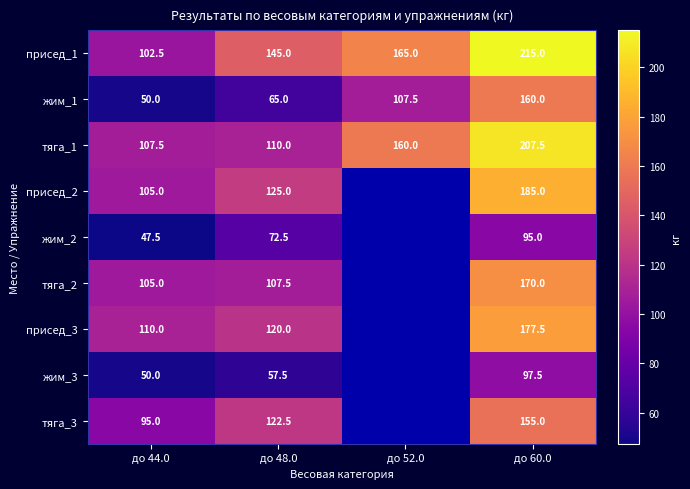

The value of присед_3 at до 44.0 is 110.0. True or false?

True